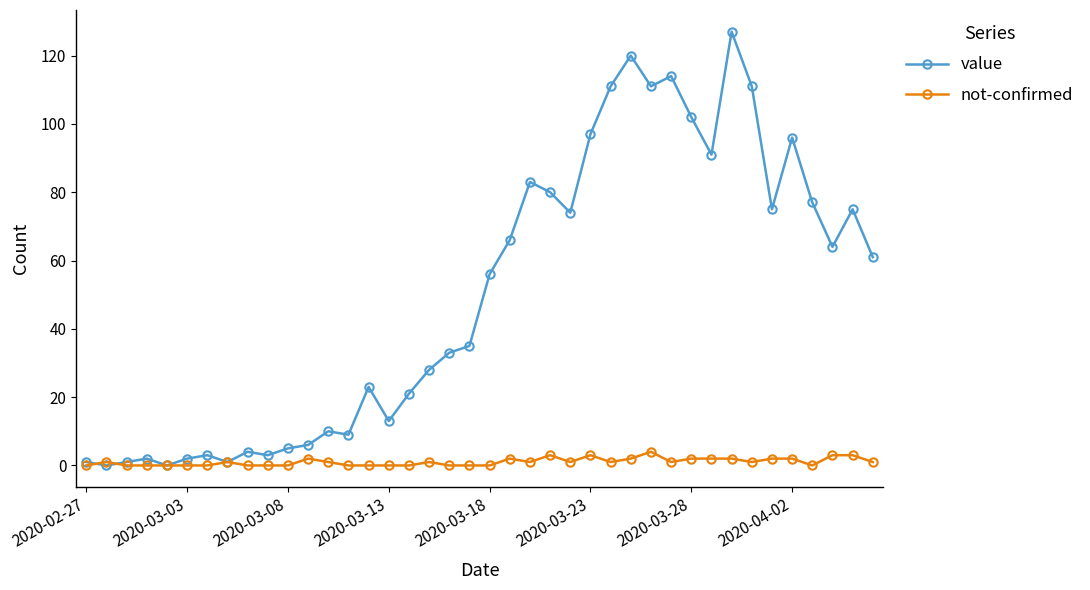

What is the greatest value displayed?

127